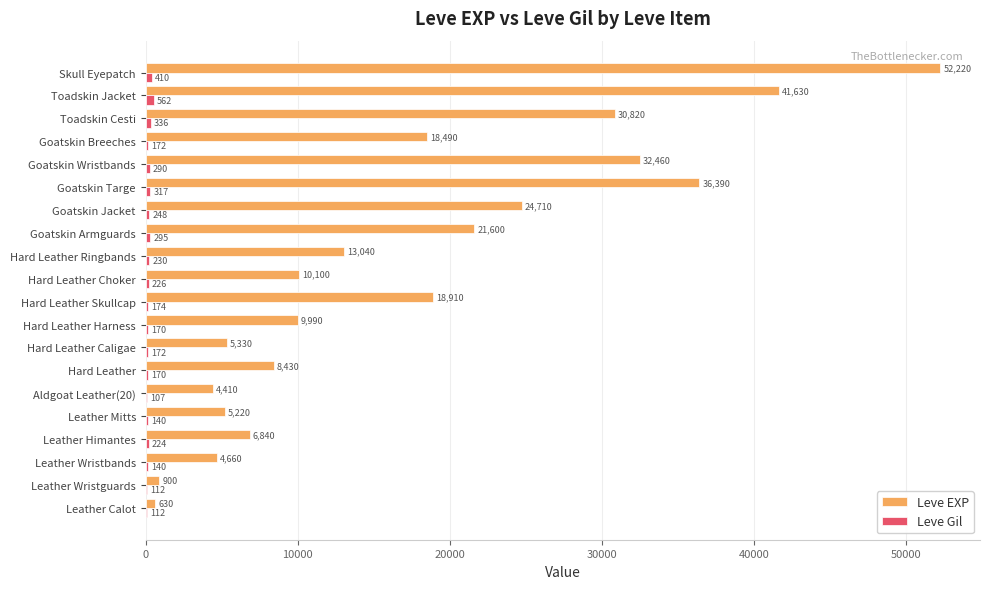

Which series changed the most between Leather Wristbands and Toadskin Jacket?

Leve EXP